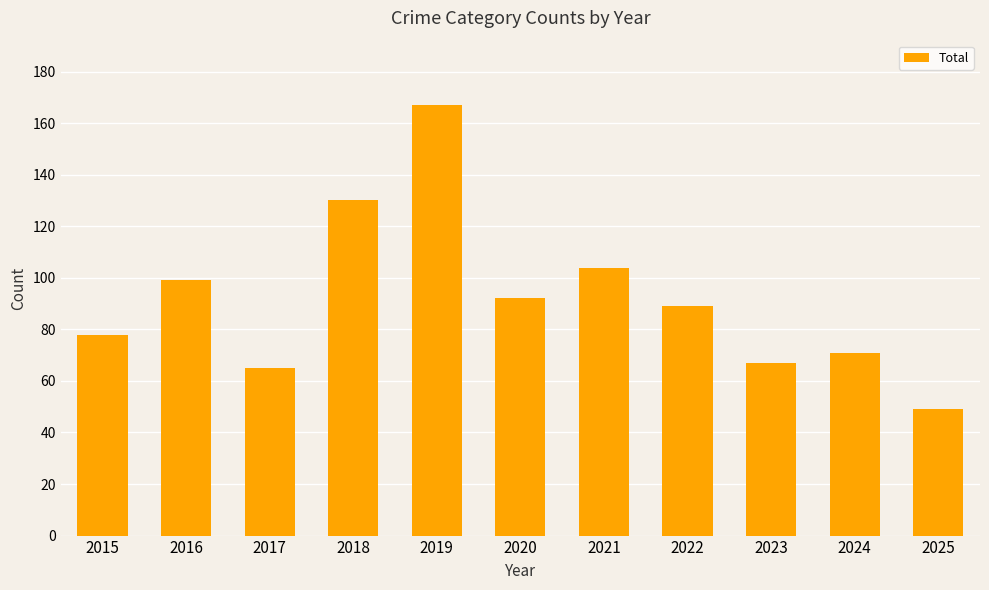

What is the change in value from 2016 to 2017?

-34